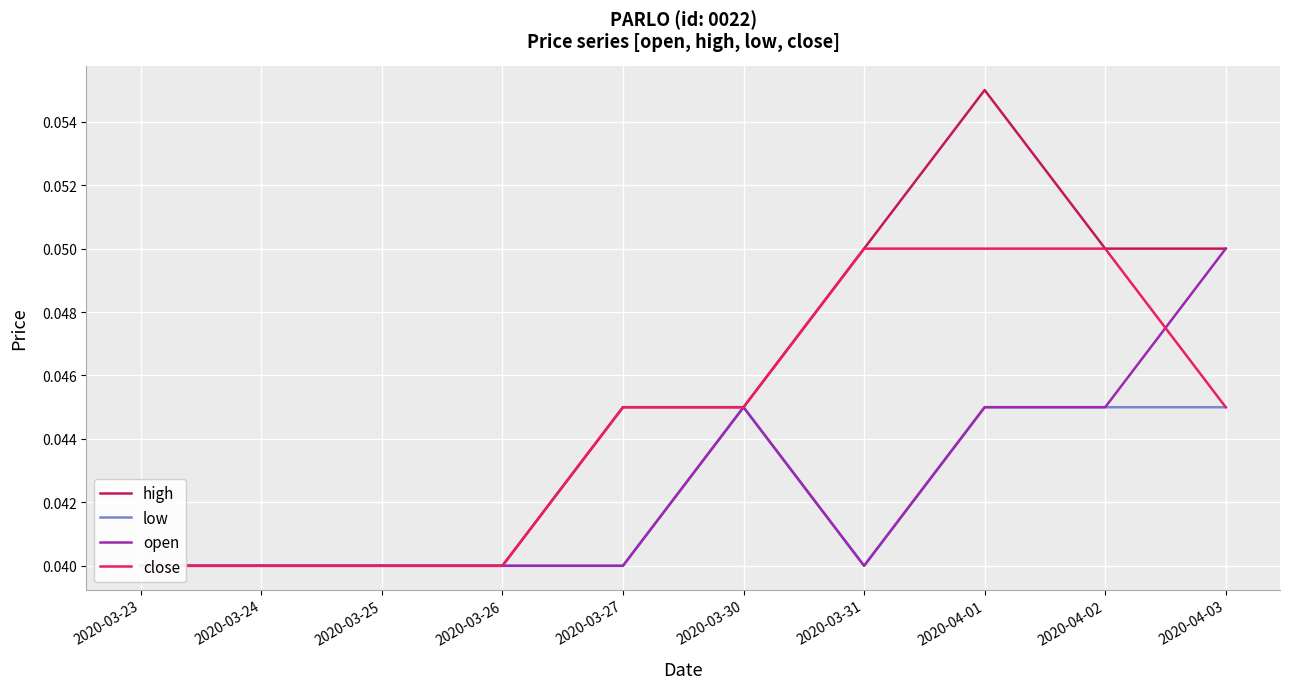

Which category has the highest value across all series?

2020-04-01